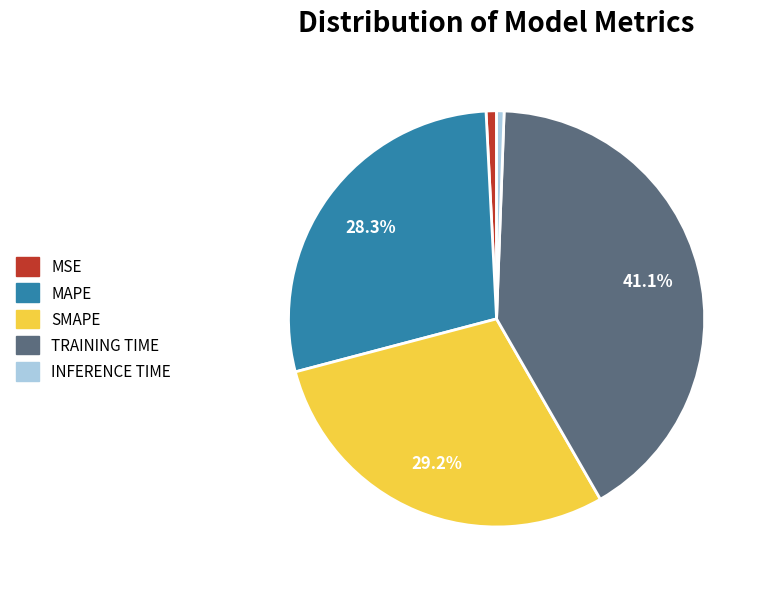

Is there any slice that represents more than half of the pie?

No